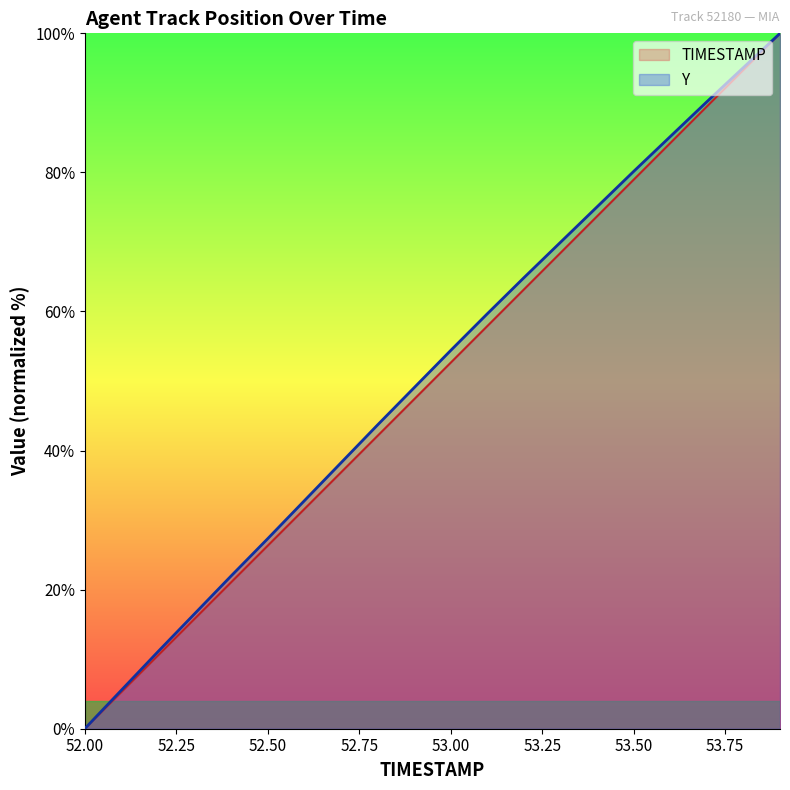

What is the value of the Y point at the 20th from the left?

100.0